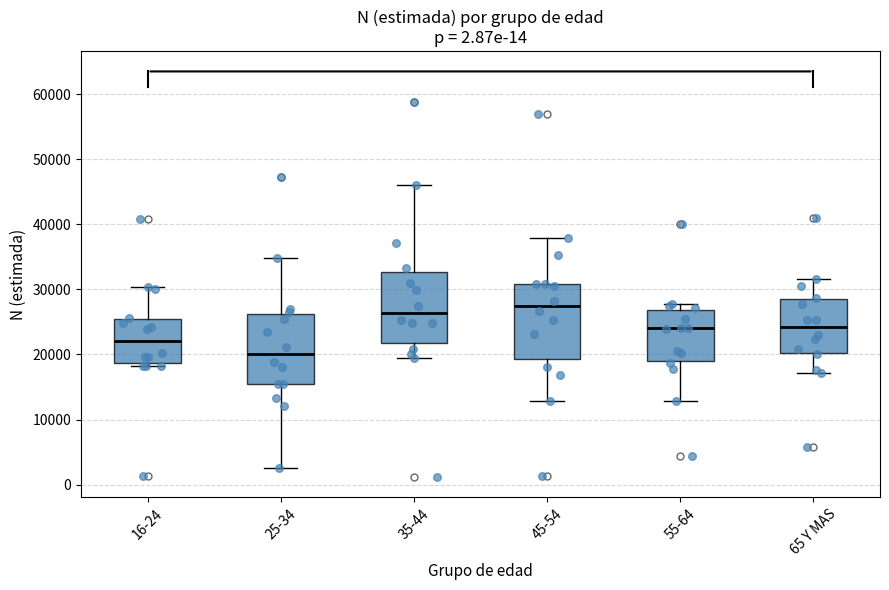

Which box has the highest median line?

45-54